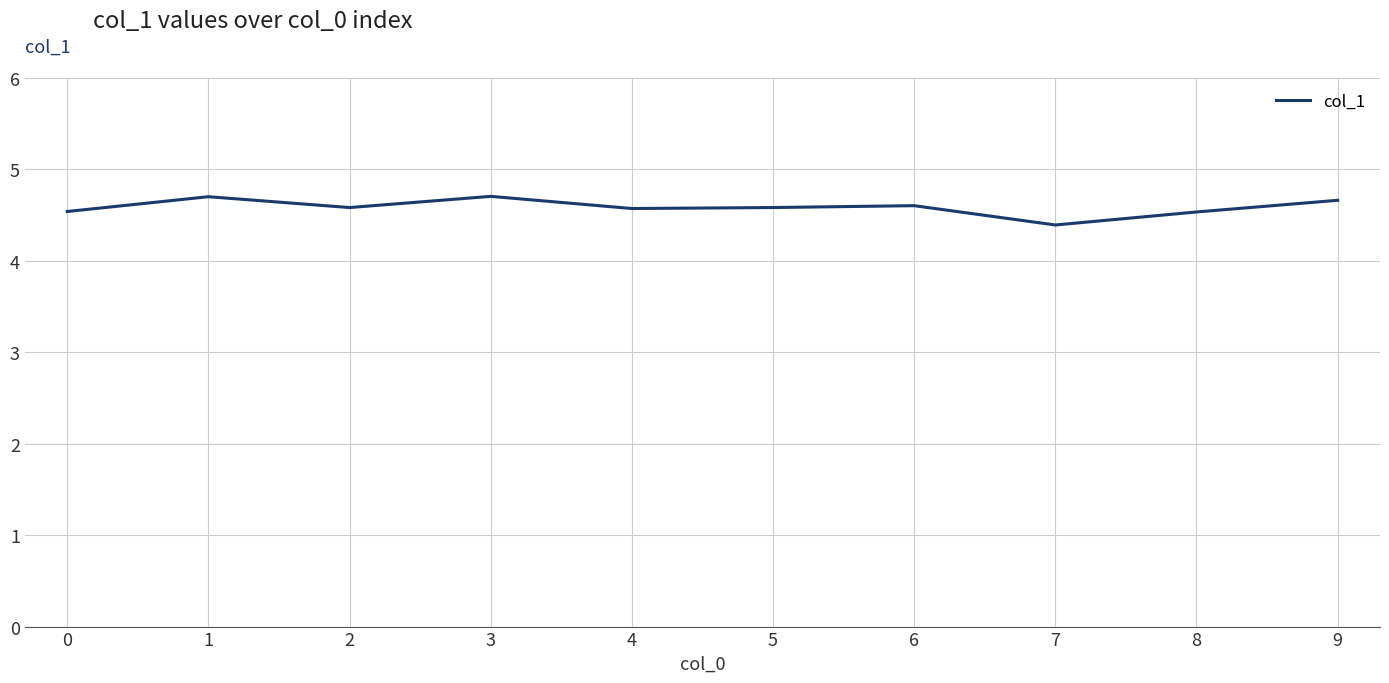

What is the difference between the maximum and minimum values?

0.3